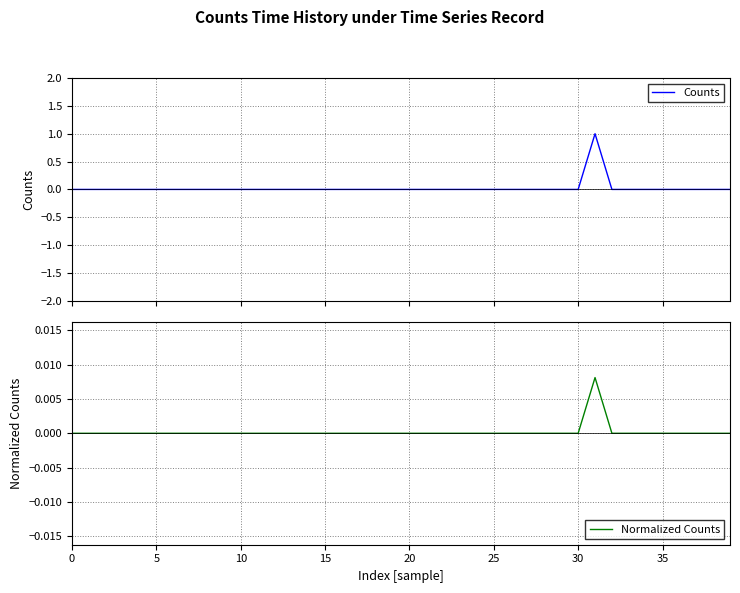

What are all the series names shown in the legend?

Counts, Normalized Counts